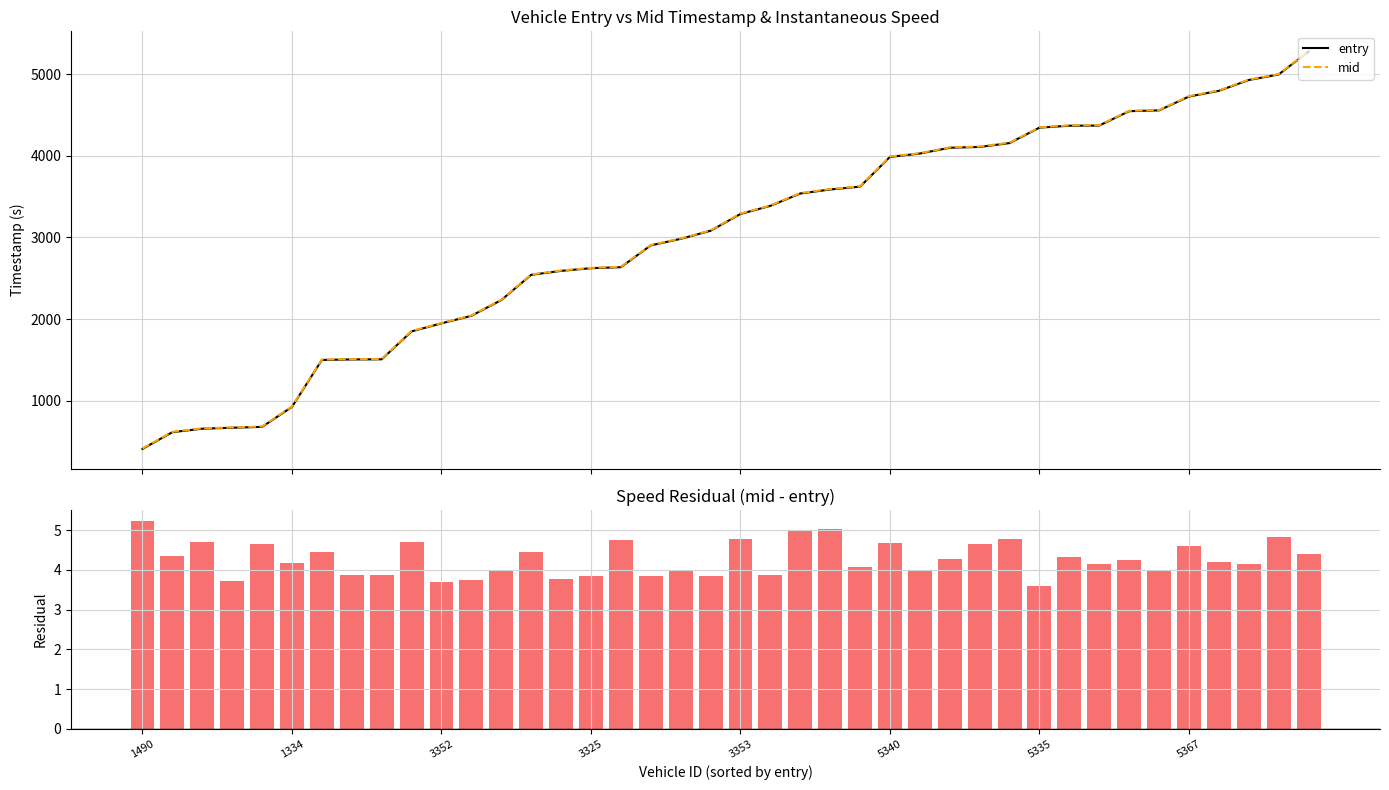

Reading left to right, list all the values displayed in this chart.

entry: 407.8	613.1	655.7	667.5	677.9	922.9	1498.7	1504.7	1506.4	1848.4	1947.3	2039.4	2232.6	2541.8	2590.6	2623.3	2635.7	2903.2	2983.2	3082.3	3288.2	3387.6	3539.1	3588.2	3623.4	3987.6	4029.1	4100.0	4109.8	4157.3	4346.6	4370.1	4372.1	4548.3	4558.4	4727.8	4798.0	4930.2	4998.4	5279.1
mid: 413.1	617.5	660.4	671.2	682.5	927.0	1503.1	1508.6	1510.3	1853.1	1951.0	2043.2	2236.6	2546.3	2594.3	2627.1	2640.4	2907.0	2987.2	3086.1	3293.0	3391.5	3544.1	3593.3	3627.4	3992.3	4033.1	4104.3	4114.4	4162.1	4350.2	4374.4	4376.3	4552.5	4562.4	4732.4	4802.2	4934.4	5003.2	5283.5
residual (mid-entry): 5.2	4.4	4.7	3.7	4.6	4.2	4.4	3.9	3.9	4.7	3.7	3.7	4.0	4.4	3.8	3.8	4.8	3.8	4.0	3.8	4.8	3.9	5.0	5.0	4.1	4.7	4.0	4.3	4.6	4.8	3.6	4.3	4.1	4.3	4.0	4.6	4.2	4.1	4.8	4.4